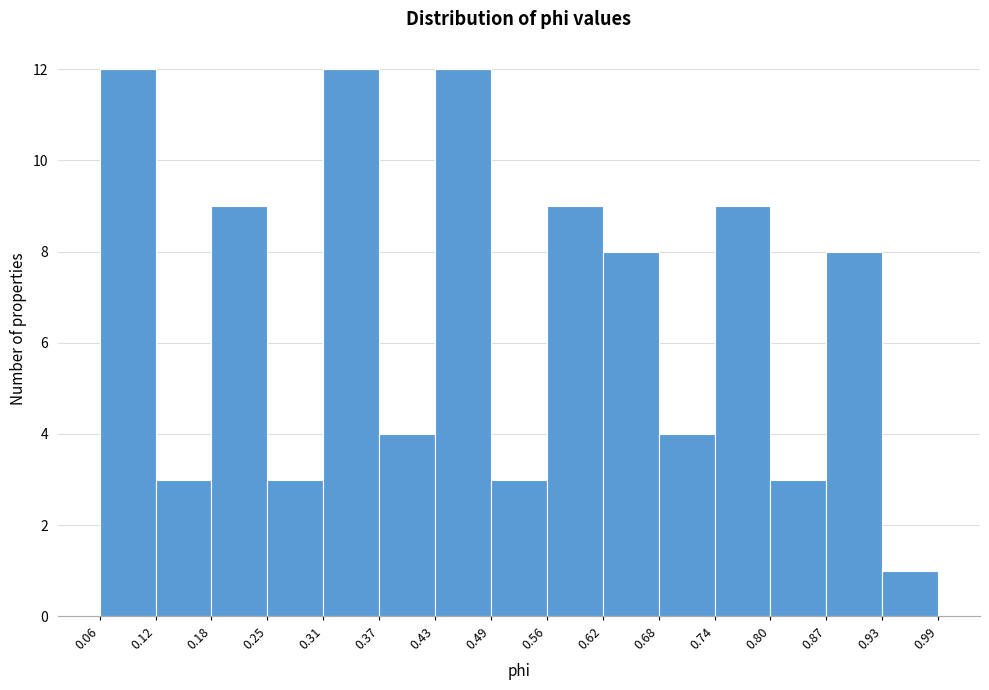

Reading left to right, transcribe this chart: for each bar, give the range it covers on the x-axis and its height. The values are not printed on the chart, so give them approximately, as read against the axis.

0.06 to 0.12: 12
0.12 to 0.18: 3
0.18 to 0.25: 9
0.25 to 0.31: 3
0.31 to 0.37: 12
0.37 to 0.43: 4
0.43 to 0.49: 12
0.49 to 0.56: 3
0.56 to 0.62: 9
0.62 to 0.68: 8
0.68 to 0.74: 4
0.74 to 0.80: 9
0.80 to 0.87: 3
0.87 to 0.93: 8
0.93 to 0.99: 1